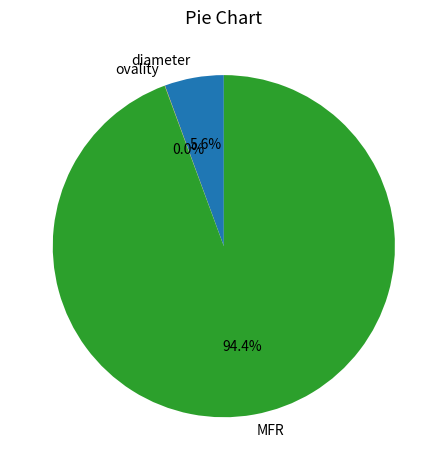

What percentage is the diameter slice, to the nearest percent?

6%